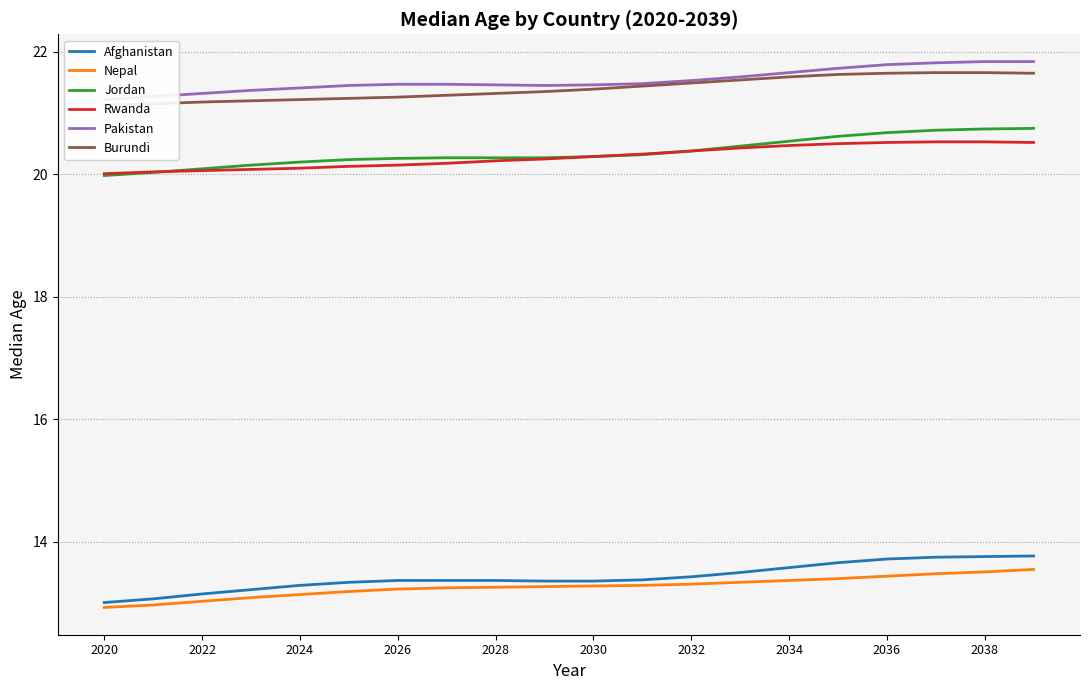

The Jordan series shows 11.6 at 2026. True or false?

False